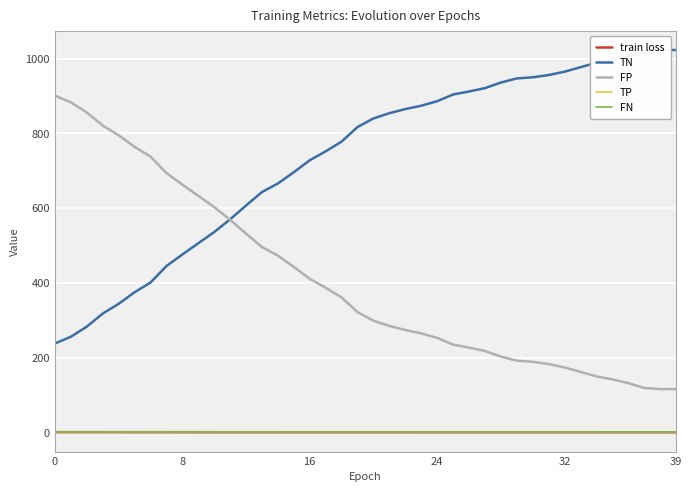

Reading left to right, list all the values displayed in this chart.

train loss: 0.8	0.8	0.8	0.8	0.8	0.8	0.8	0.7	0.7	0.7	0.7	0.7	0.7	0.7	0.7	0.7	0.7	0.7	0.7	0.7	0.7	0.7	0.7	0.6	0.6	0.6	0.6	0.6	0.6	0.6	0.6	0.6	0.6	0.6	0.6	0.6	0.6	0.6	0.6	0.6
TN: 238.0	256.0	283.0	318.0	344.0	375.0	401.0	445.0	476.0	506.0	536.0	570.0	607.0	643.0	666.0	696.0	728.0	752.0	778.0	817.0	840.0	854.0	865.0	874.0	886.0	904.0	912.0	921.0	936.0	947.0	950.0	956.0	965.0	977.0	989.0	997.0	1007.0	1020.0	1023.0	1023.0
FP: 901.0	883.0	856.0	821.0	795.0	764.0	738.0	694.0	663.0	633.0	603.0	569.0	532.0	496.0	473.0	443.0	411.0	387.0	361.0	322.0	299.0	285.0	274.0	265.0	253.0	235.0	227.0	218.0	203.0	192.0	189.0	183.0	174.0	162.0	150.0	142.0	132.0	119.0	116.0	116.0
TP: 0.0	0.0	0.0	0.0	0.0	0.0	0.0	0.0	0.0	0.0	0.0	0.0	0.0	0.0	0.0	0.0	0.0	0.0	0.0	0.0	0.0	0.0	0.0	0.0	0.0	0.0	0.0	0.0	0.0	0.0	0.0	0.0	0.0	0.0	0.0	0.0	0.0	0.0	0.0	0.0
FN: 0.0	0.0	0.0	0.0	0.0	0.0	0.0	0.0	0.0	0.0	0.0	0.0	0.0	0.0	0.0	0.0	0.0	0.0	0.0	0.0	0.0	0.0	0.0	0.0	0.0	0.0	0.0	0.0	0.0	0.0	0.0	0.0	0.0	0.0	0.0	0.0	0.0	0.0	0.0	0.0